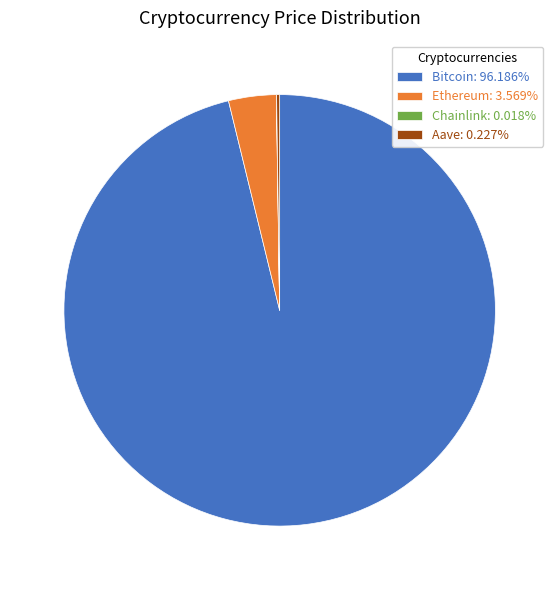

Approximately how many times larger is the value at Bitcoin: 96.186% compared to Ethereum: 3.569%?

27.0